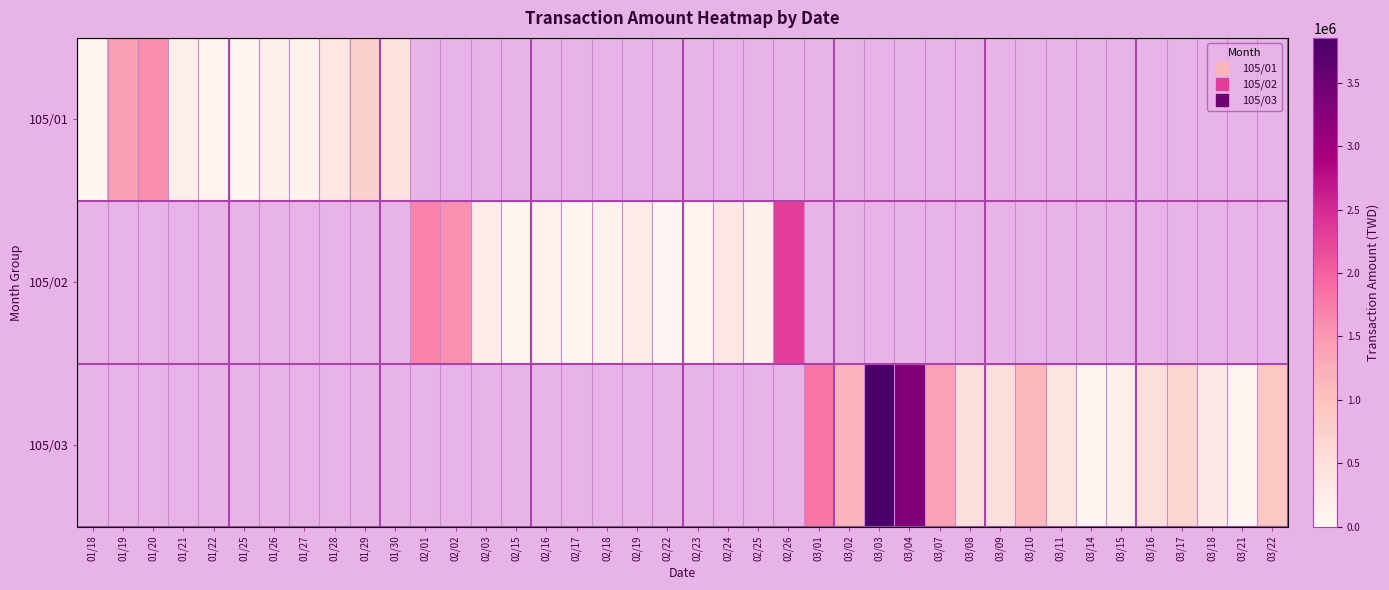

Which has a higher value, 01/25 or 01/26?

01/26